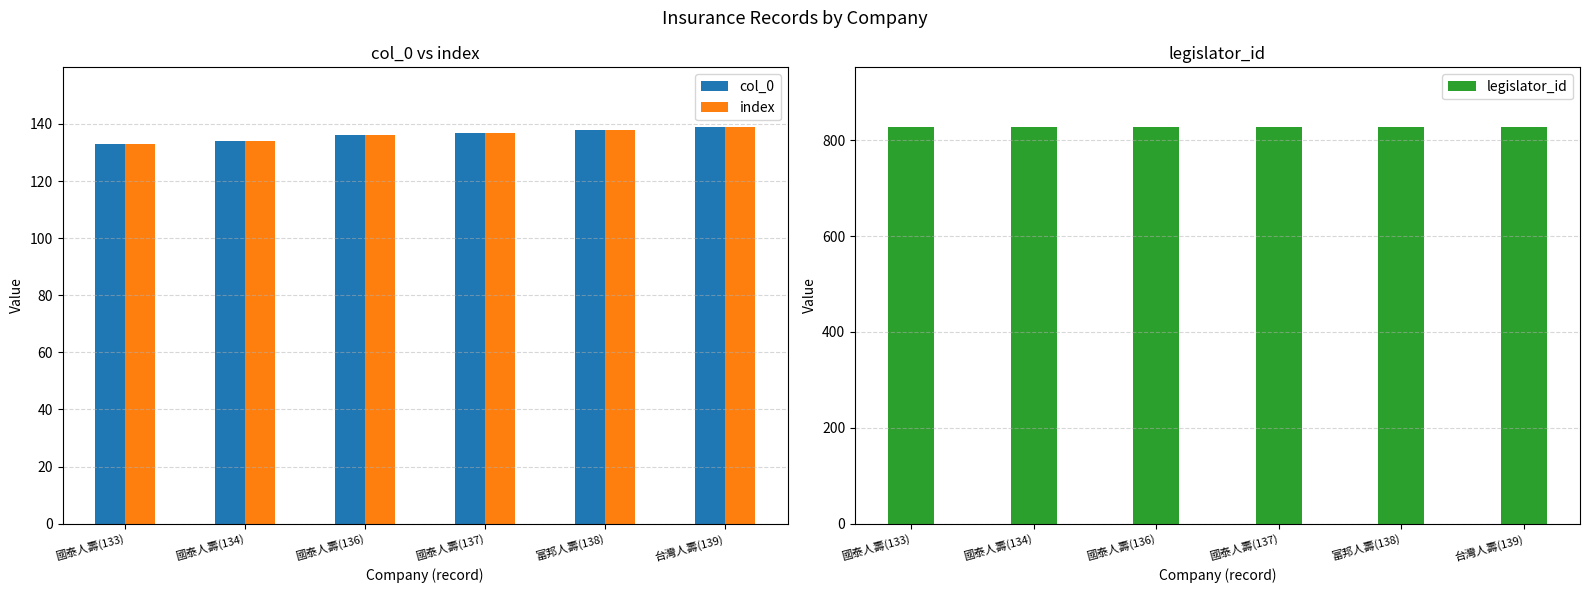

Reading left to right, what are all the values shown in this chart?

col_0: 133	134	136	137	138	139
index: 133	134	136	137	138	139
legislator_id: 828	828	828	828	828	828